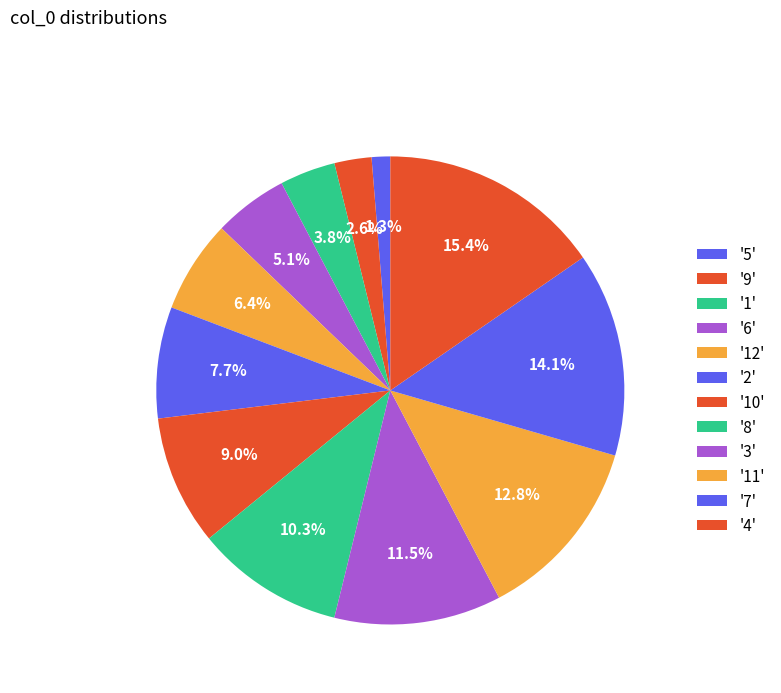

Count the number of slices in the pie.

12